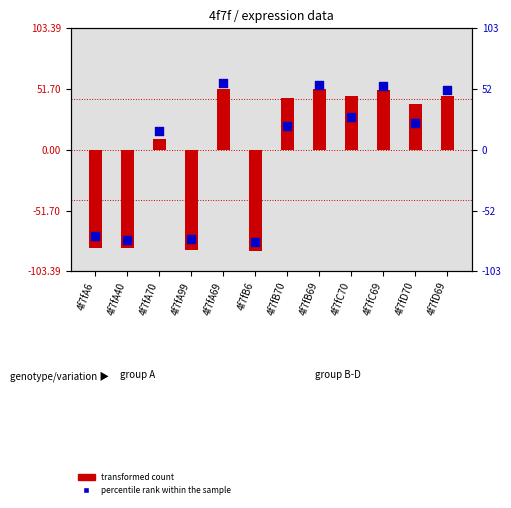

What are all the series names shown in the legend?

transformed count, percentile rank within the sample